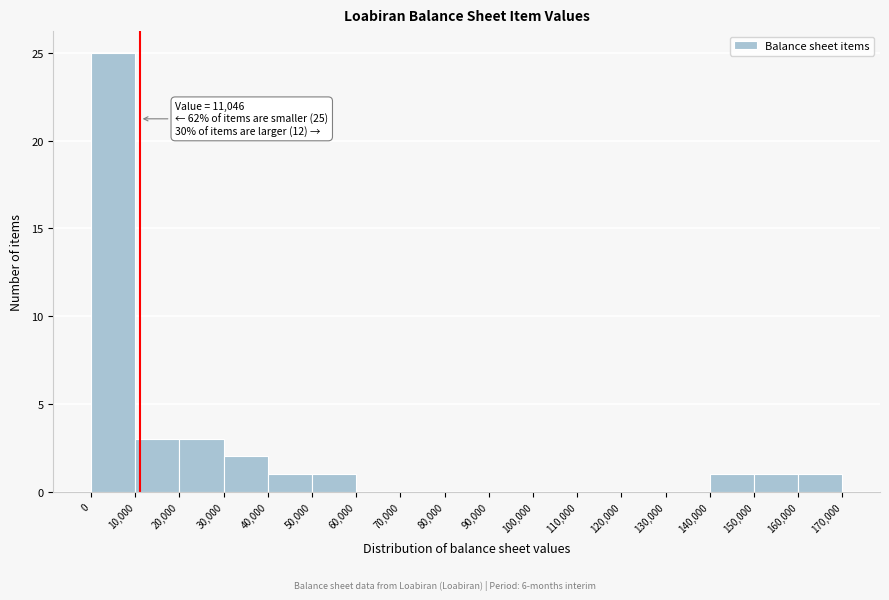

Which range on the x-axis has the tallest bar?

0 to 10,000